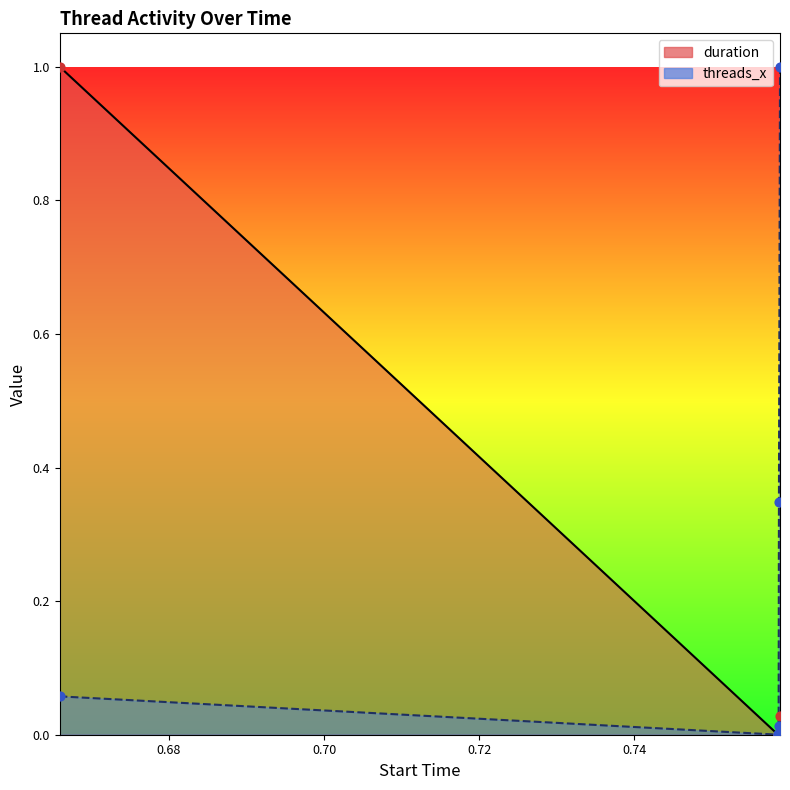

At how many categories does at least one series exceed 0?

6